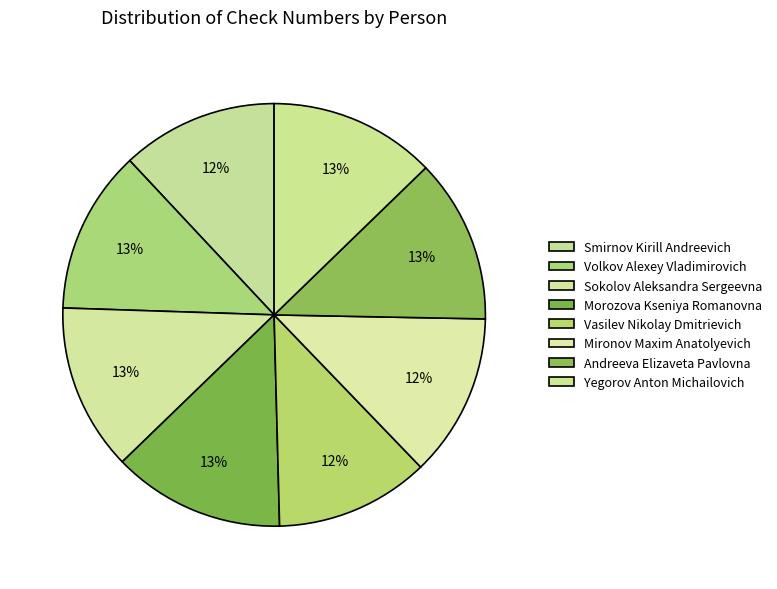

To the nearest percent, what is the combined percentage of Yegorov Anton Michailovich and Vasilev Nikolay Dmitrievich?

25%